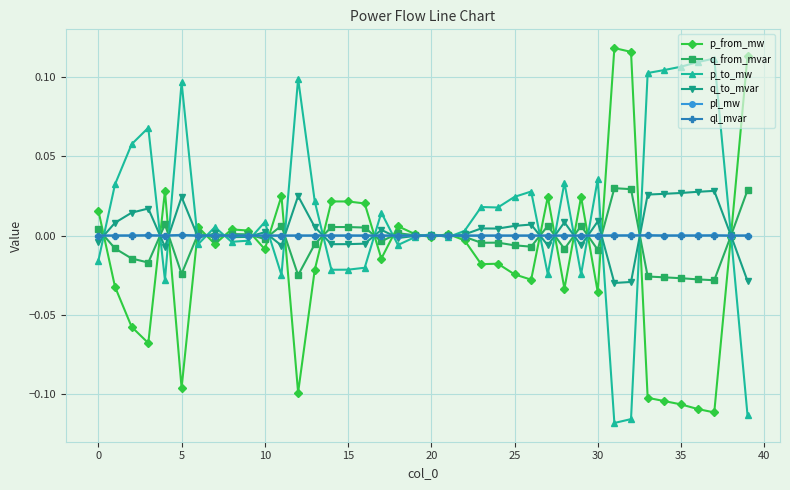

True or false: q_to_mvar has more than 2 points higher than both neighbors.

True